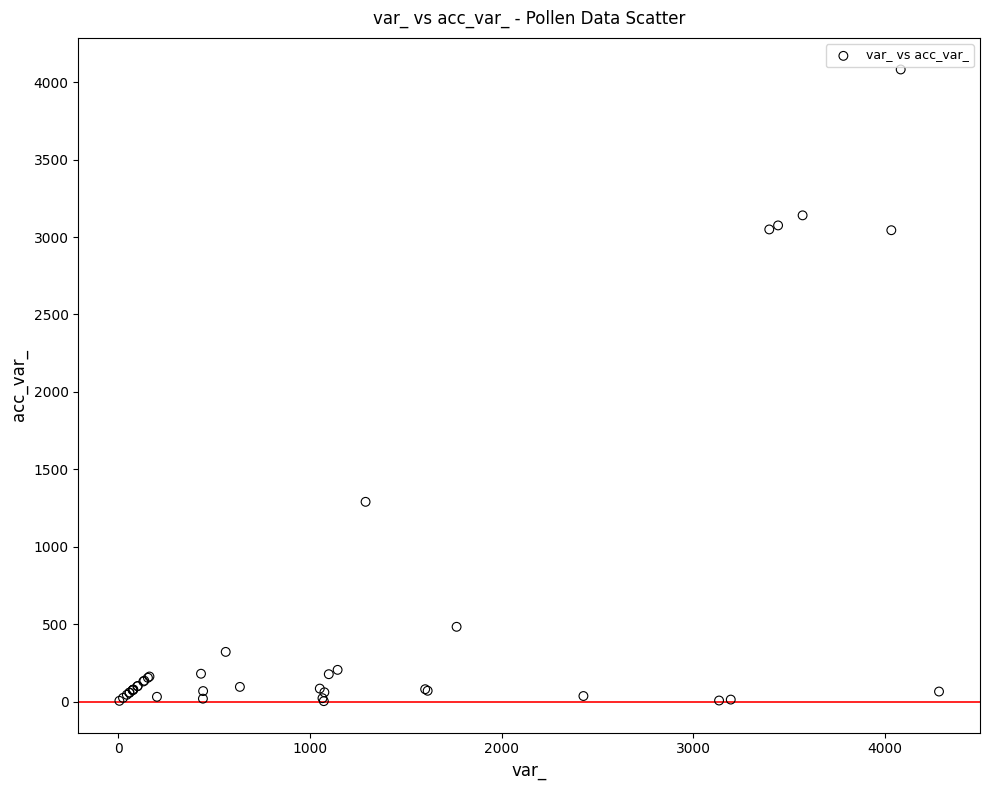

What Y value in the scatter plot is closest to 2042?

1290